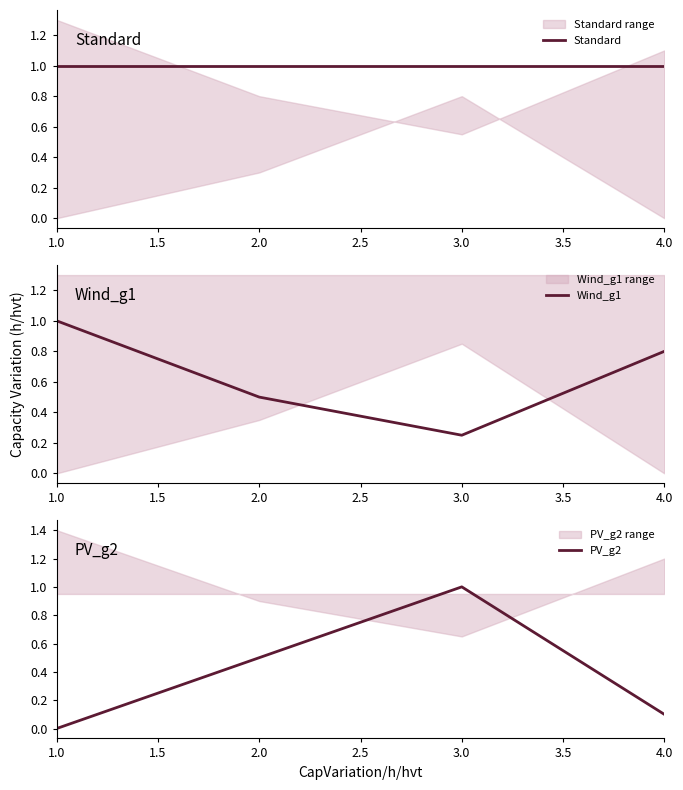

Which series has the largest range (max minus min)?

PV_g2